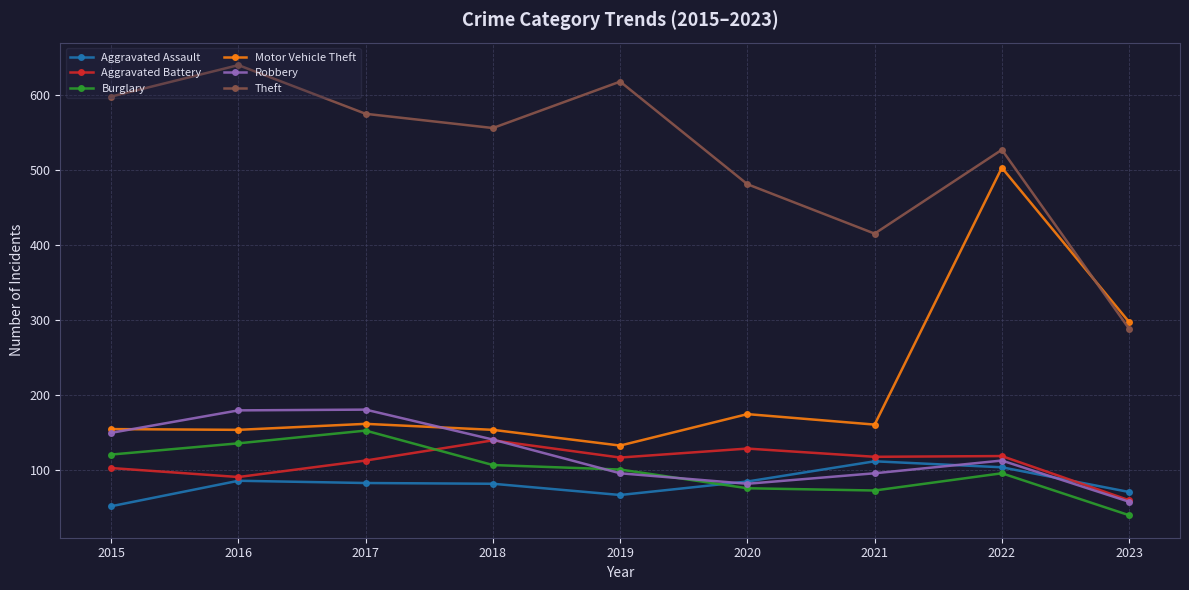

What is the spread (max minus min) of values at 2023?

258